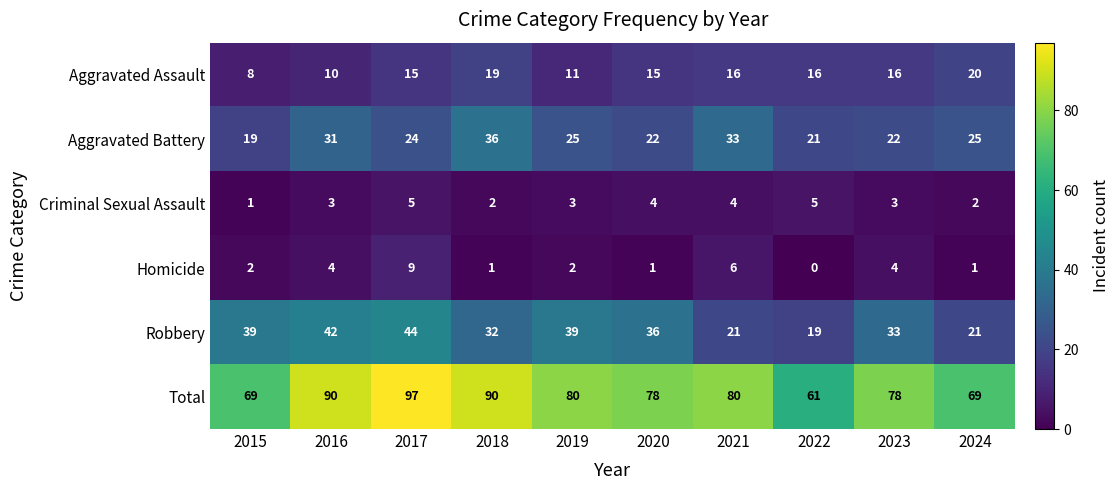

Read the Aggravated Battery value at 2017, to the nearest 10.

20